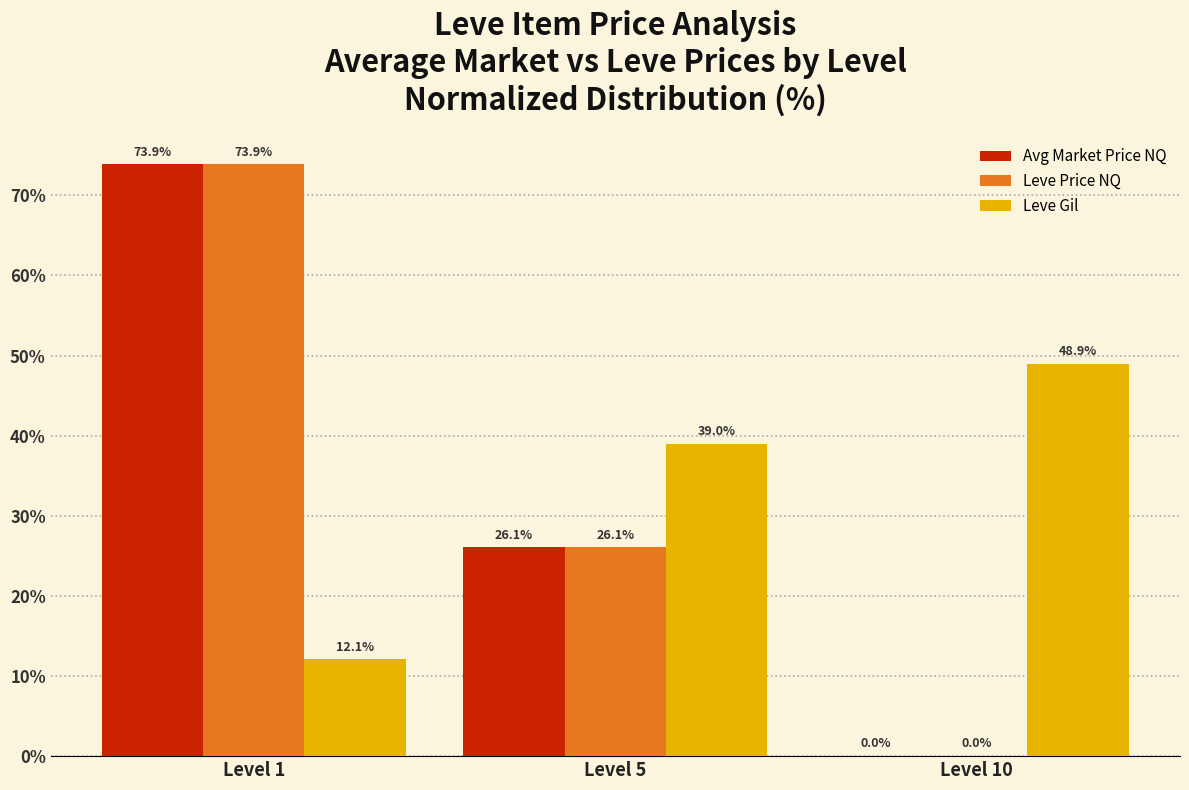

Where does the Leve Gil series first go above 38?

Level 5